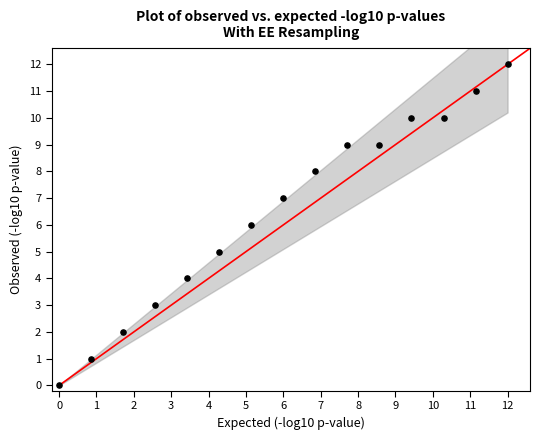

What is the range of Y values (max minus min)?

12